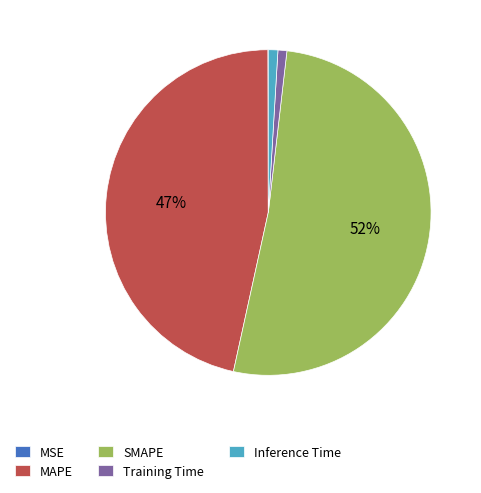

To the nearest percent, what is the difference between the MAPE and SMAPE slice percentages?

5%